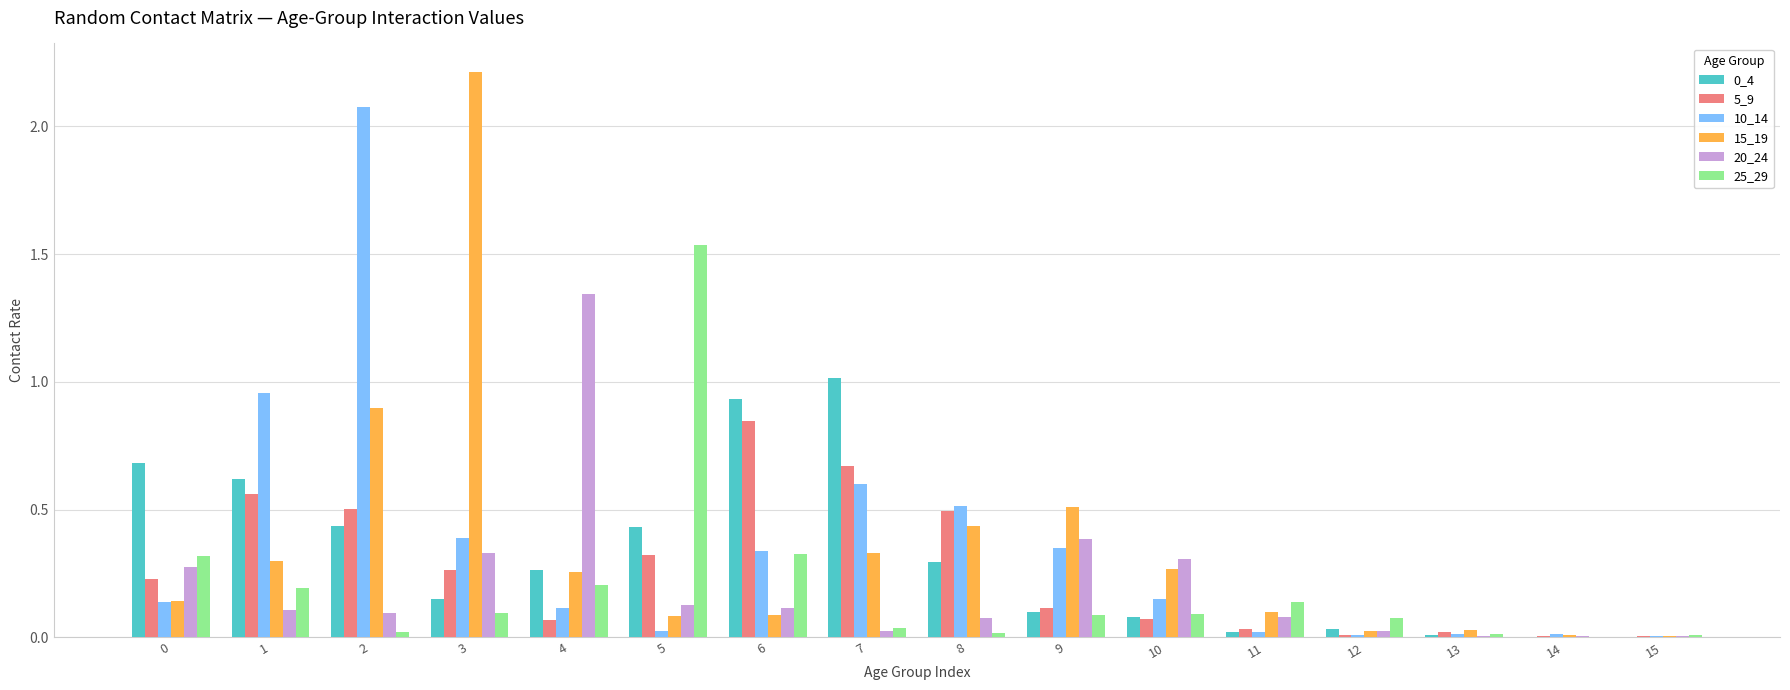

How many series are shown in this chart?

6